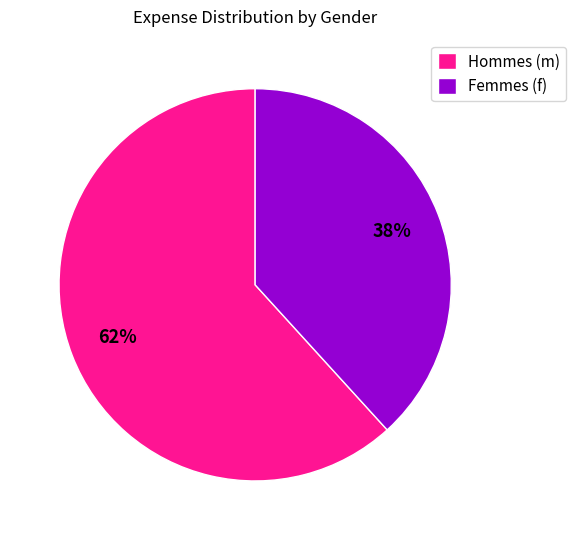

Do Hommes (m) and Femmes (f) together represent more than half of the pie?

Yes